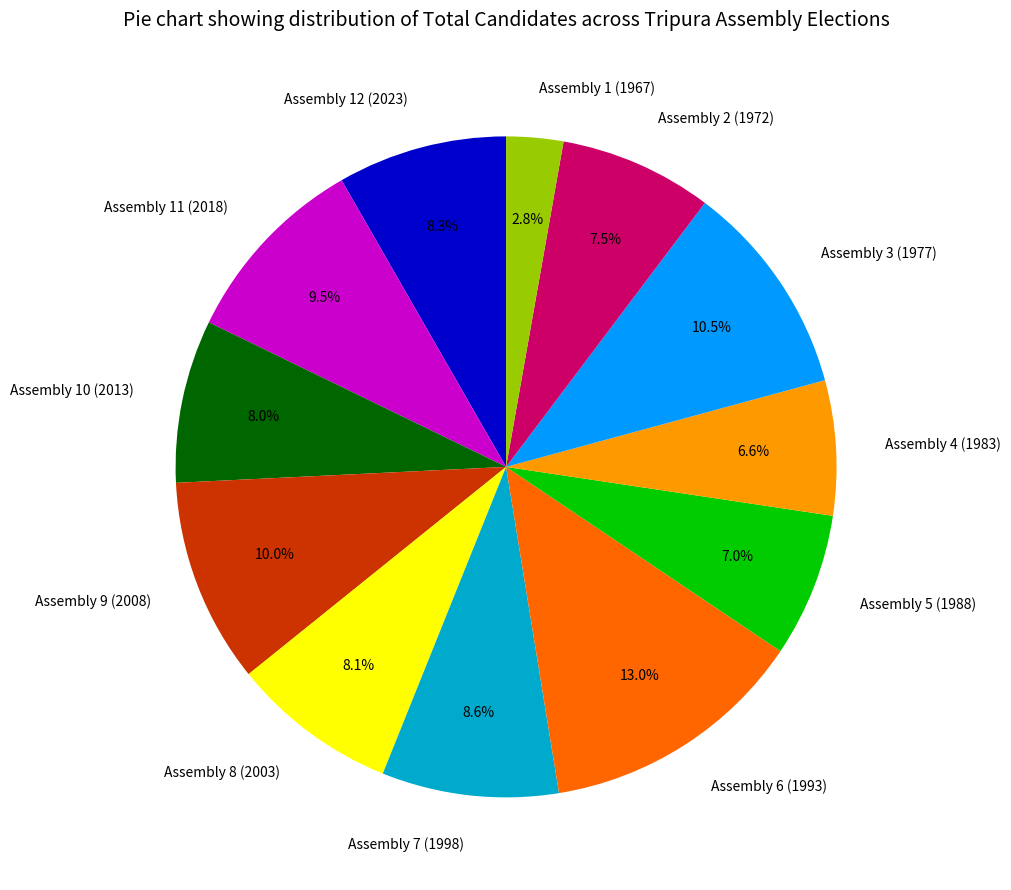

True or false: Assembly 5 (1988) accounts for 7% of the total.

True